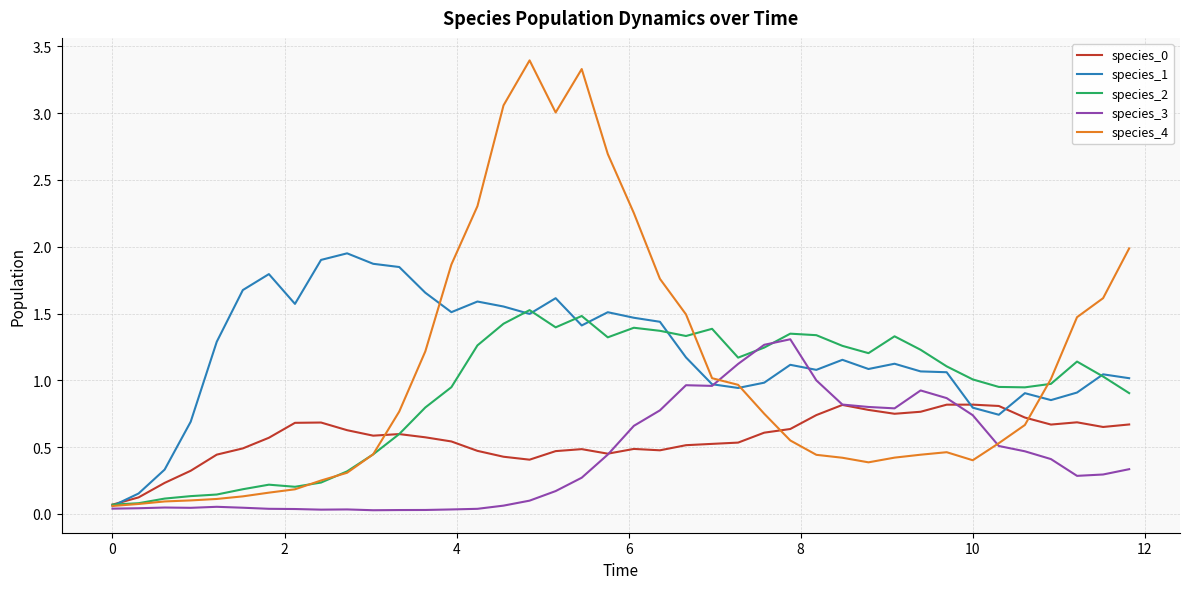

What is the highest value of the species_4 series?

3.4